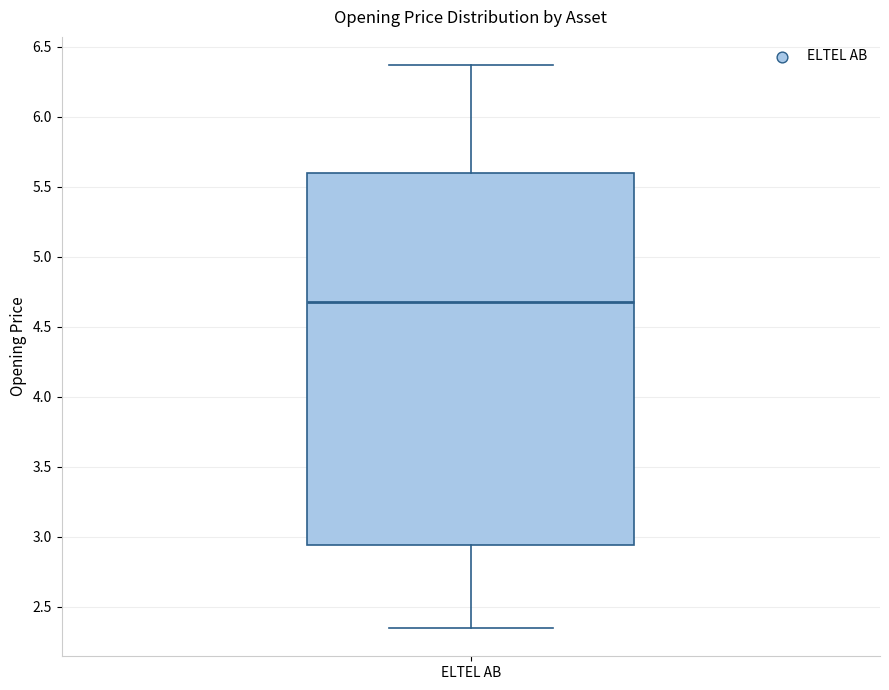

Transcribe this box plot: give where the median line is, the range the box spans, and where the two whiskers end, as read against the y-axis. The values are not printed on the chart, so give them approximately, as read against the axis.

median 4.65, box 2.95 to 5.60, whiskers 2.35 to 6.35